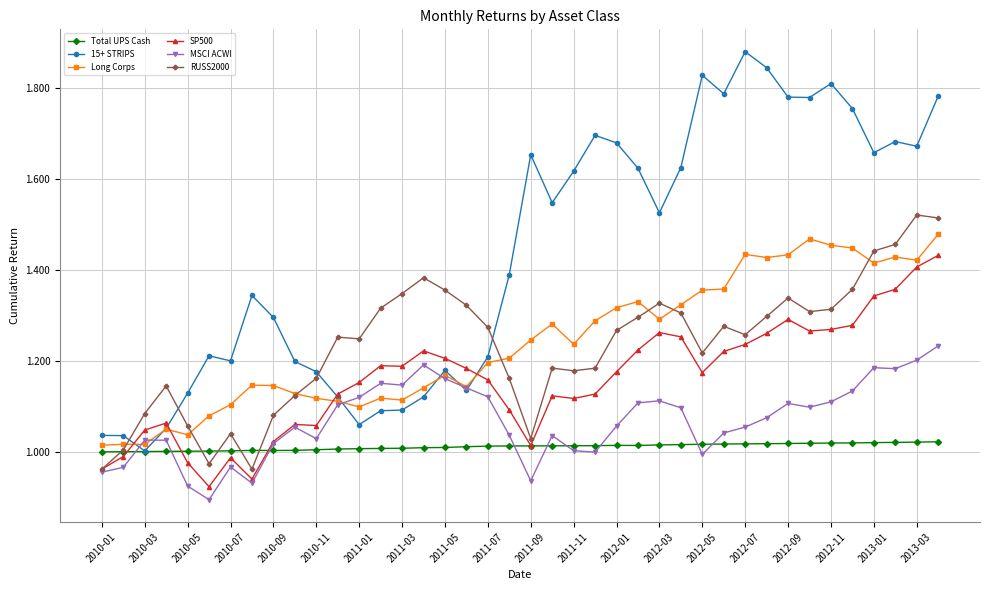

How many times do 15+ STRIPS and RUSS2000 cross each other?

4